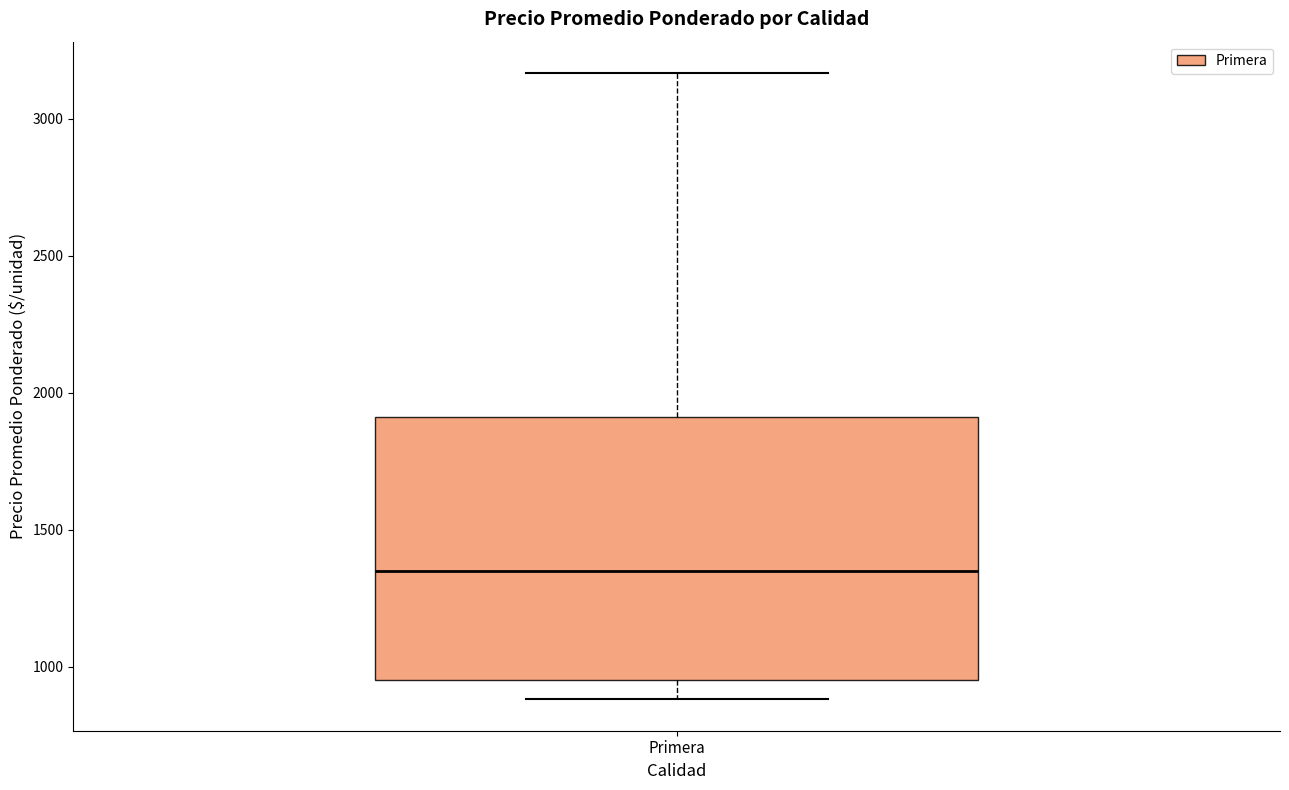

Read this box plot against the y-axis: the position of the median line, the range covered by the box, and the ends of both whiskers. The values are not printed on the chart, so give them approximately, as read against the axis.

median 1350, box 950 to 1900, whiskers 900 to 3150